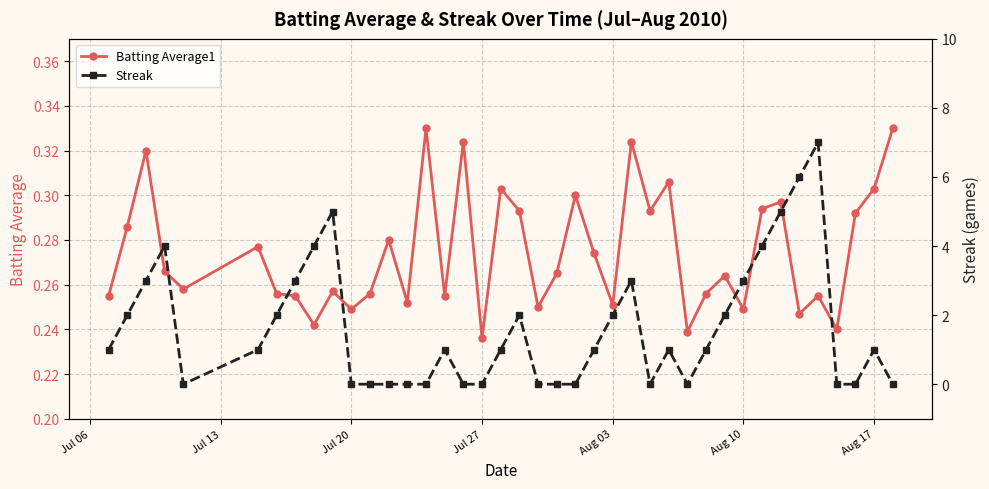

List the series in order of their peak value, lowest first.

Batting Average1, Streak